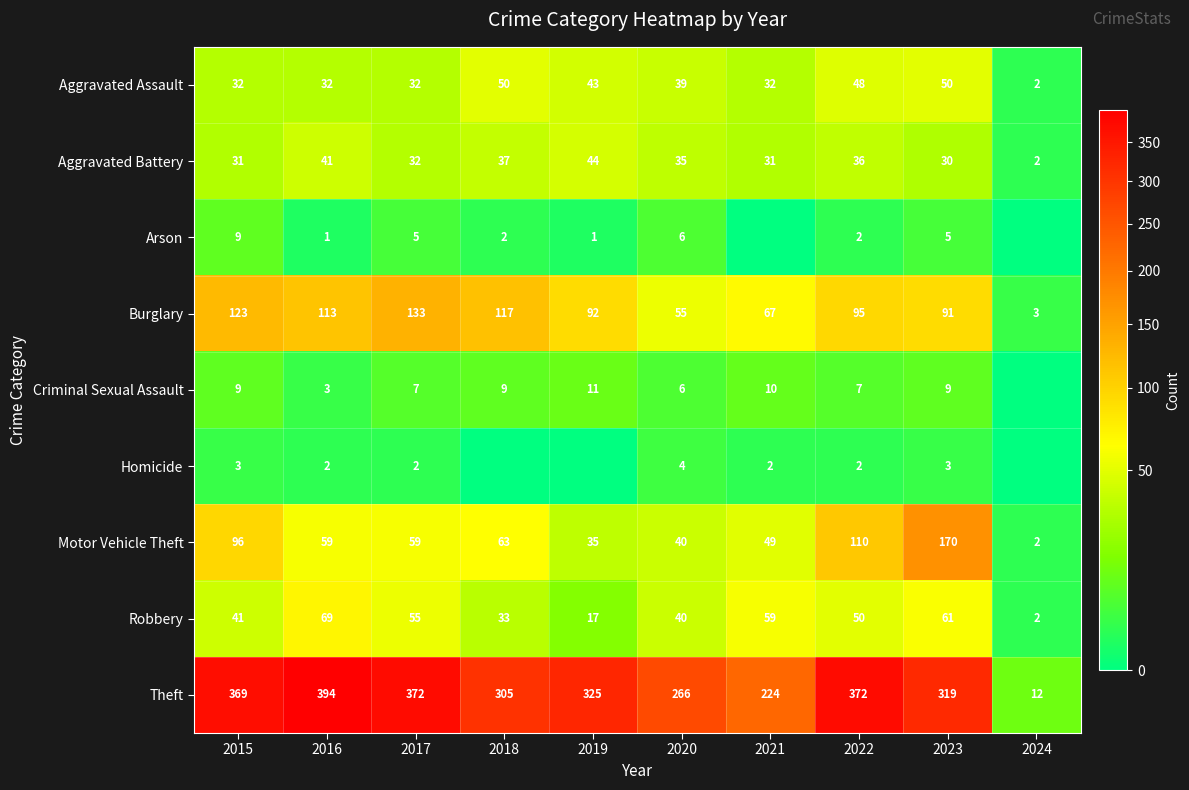

Is the value of Criminal Sexual Assault at 2021 greater than the value of Robbery at 2017?

No